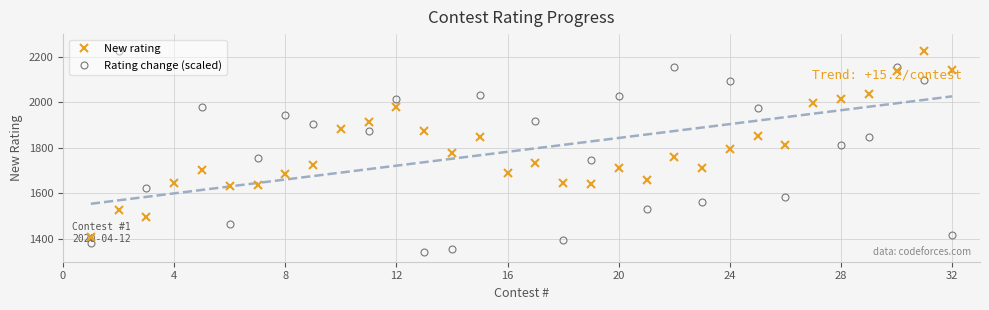

Rank the series by their average value, from highest to lowest.

Rating change (scaled), New rating